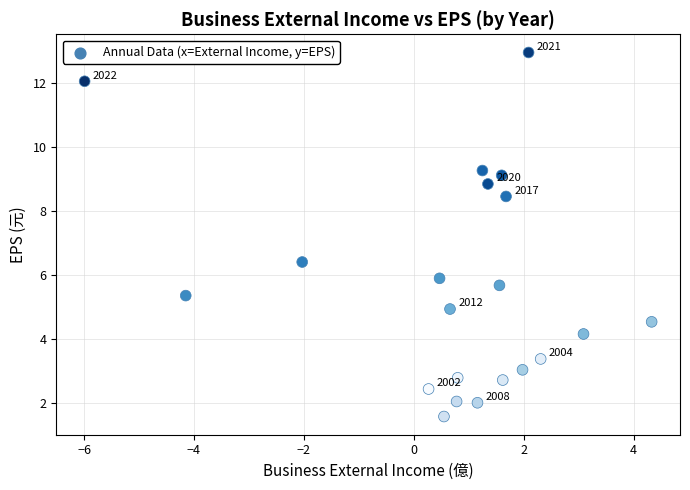

What is the range of X values (max minus min)?

10.3